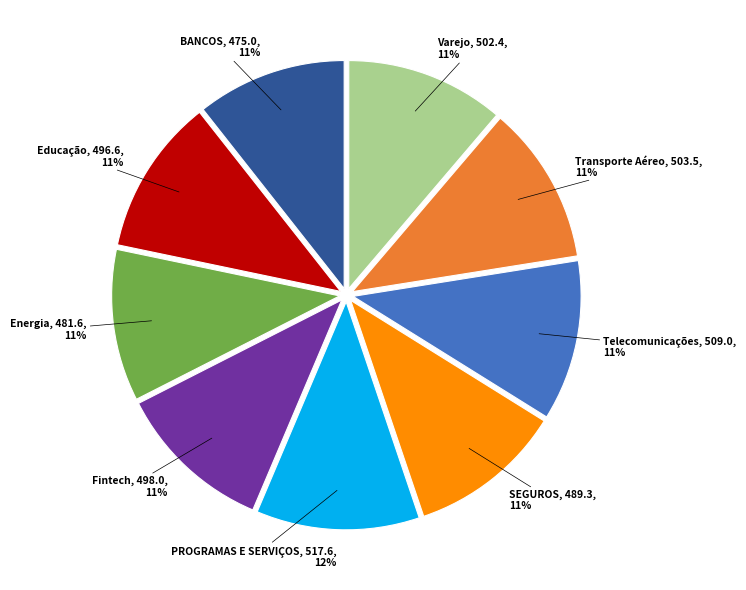

How many segments does this pie chart have?

9